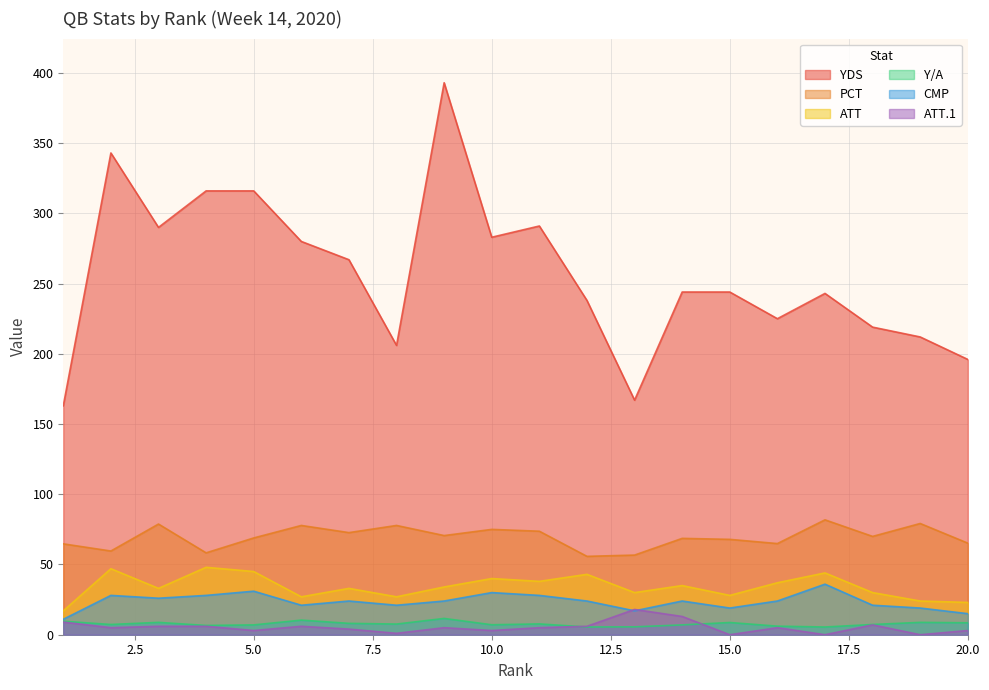

Between 7 and 15, which series saw the biggest shift?

YDS